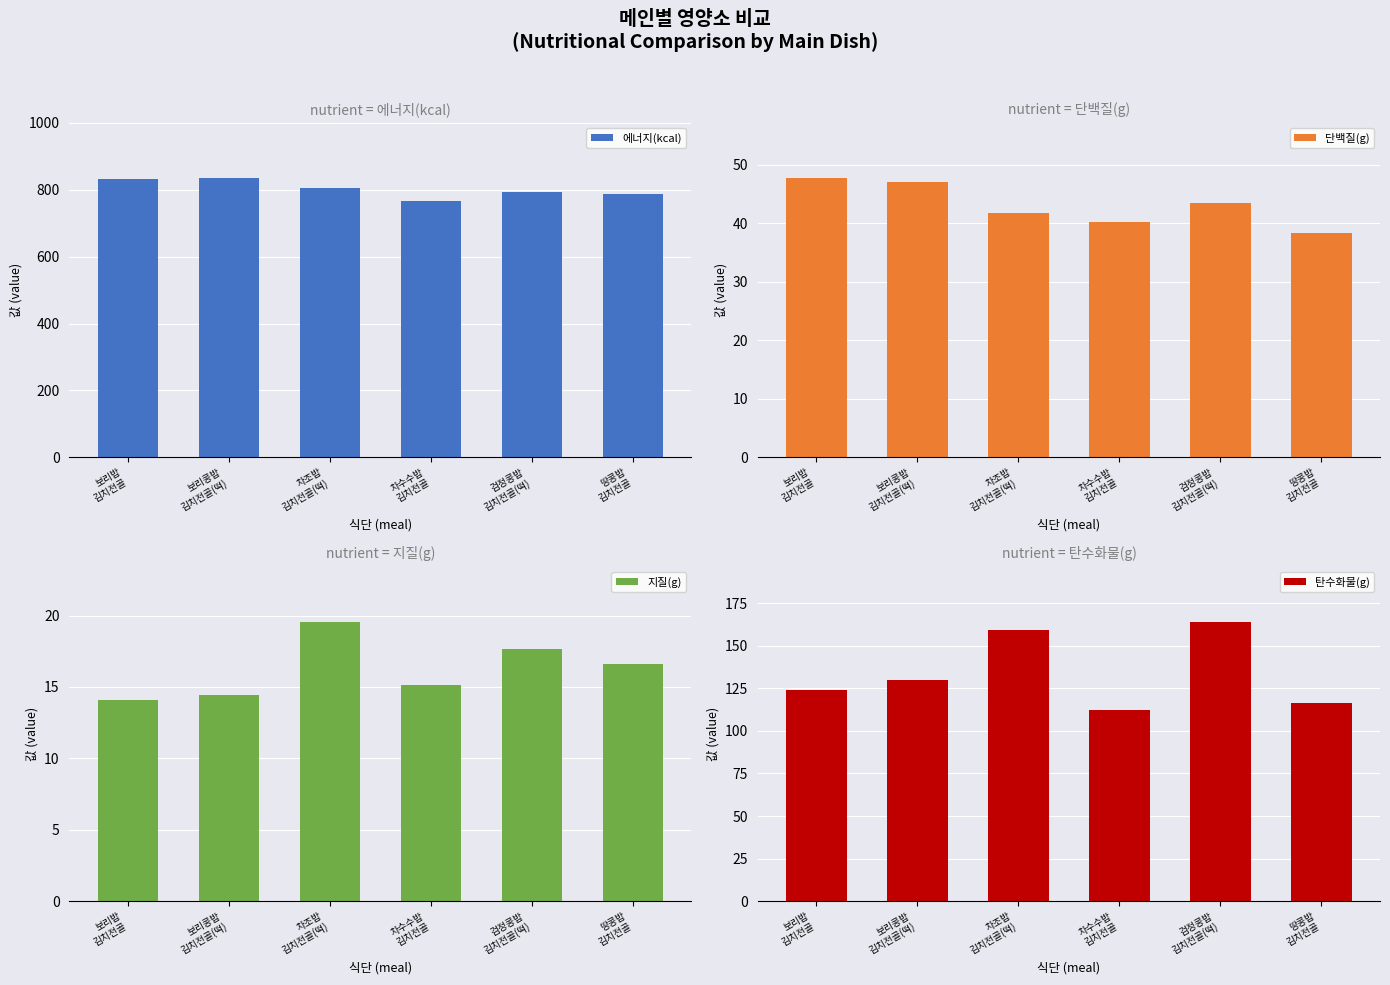

What is the difference between the 에너지(kcal) values at 보리콩밥
김치전골(떡) and 차수수밥
김치전골?

69.0